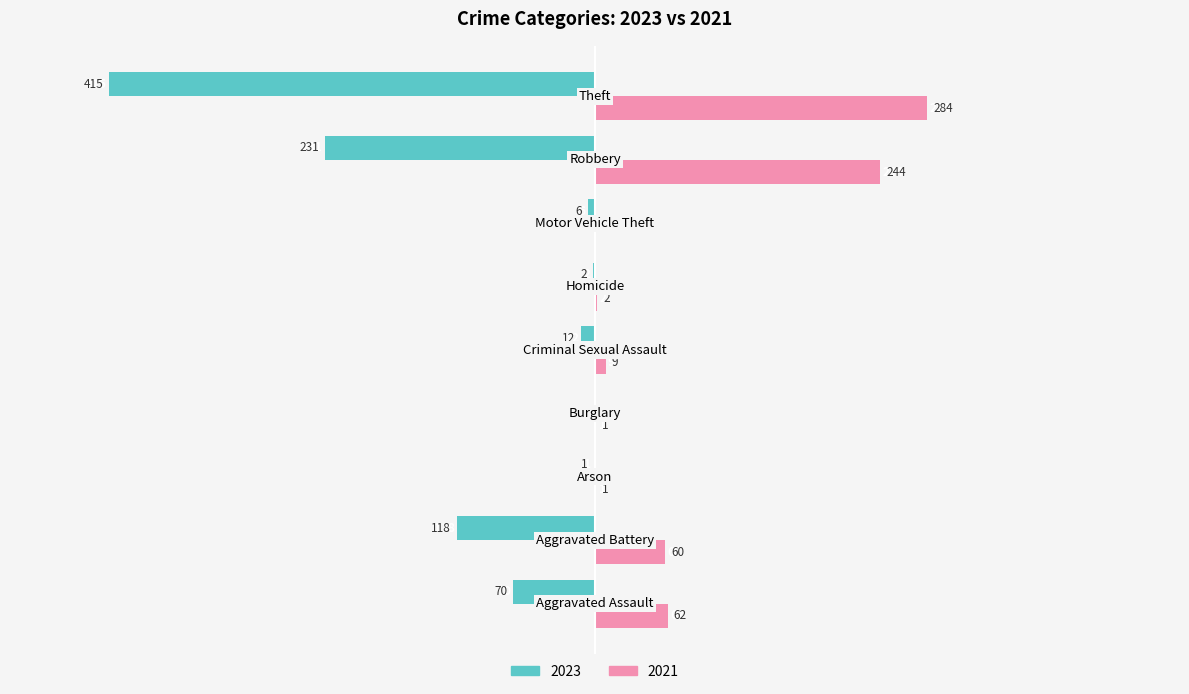

What is the maximum value for 2021?

284